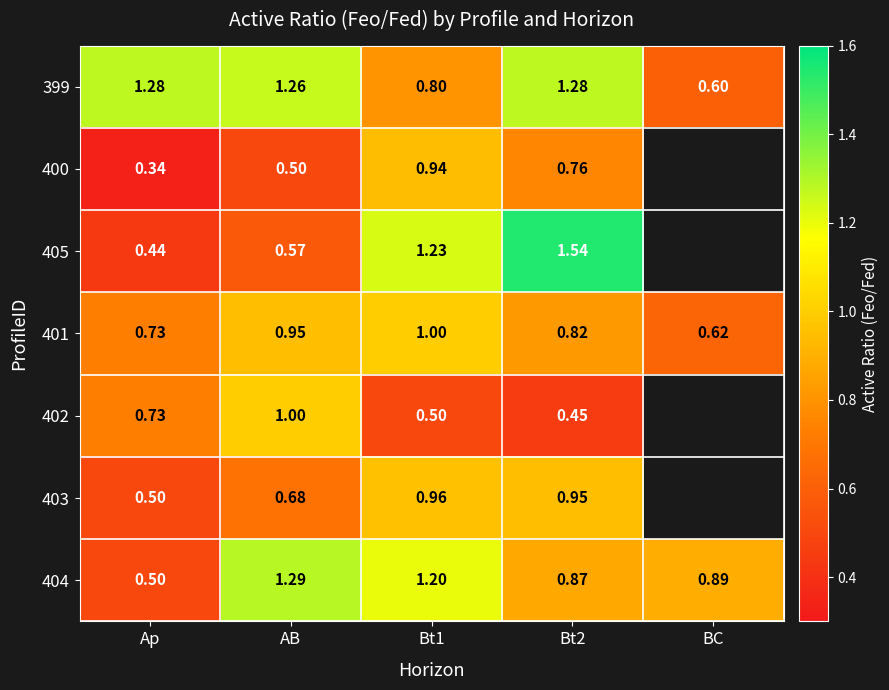

At which label does 399 reach its minimum?

BC